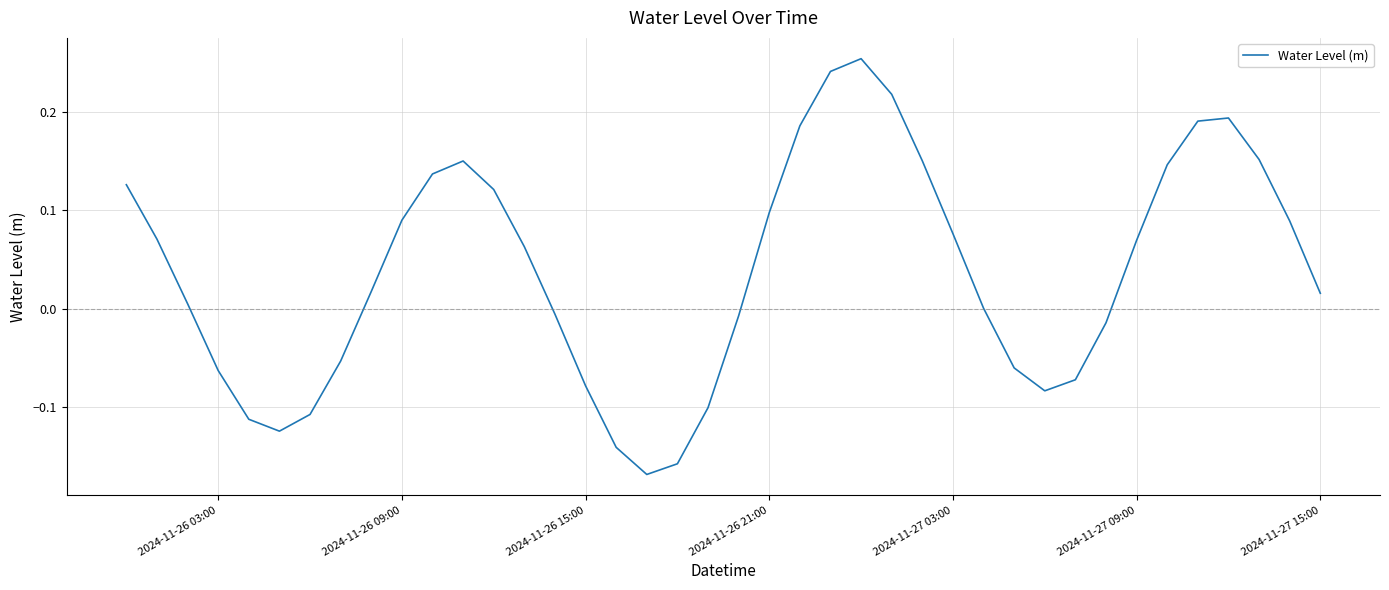

How many lines are shown in the chart?

1